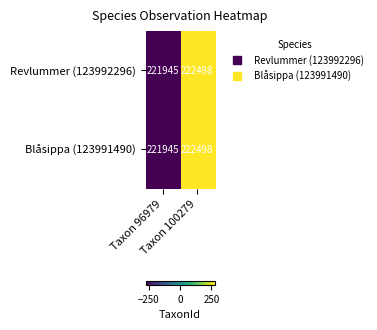

What is the maximum value for Revlummer (123992296)?

222498